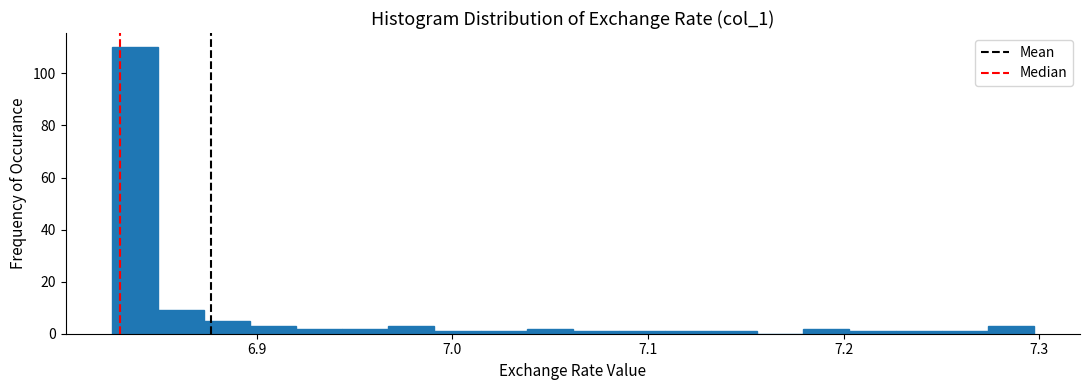

Around what value on the x-axis is the tallest bar? Give the approximate position of its centre, as read against the axis.

6.84